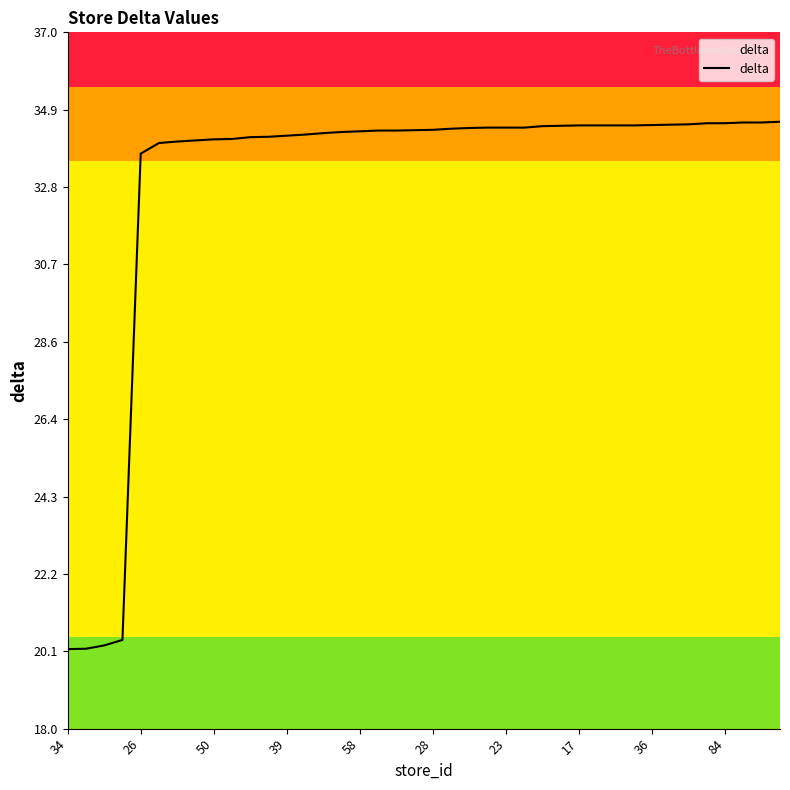

What is the minimum value shown in the chart?

20.2